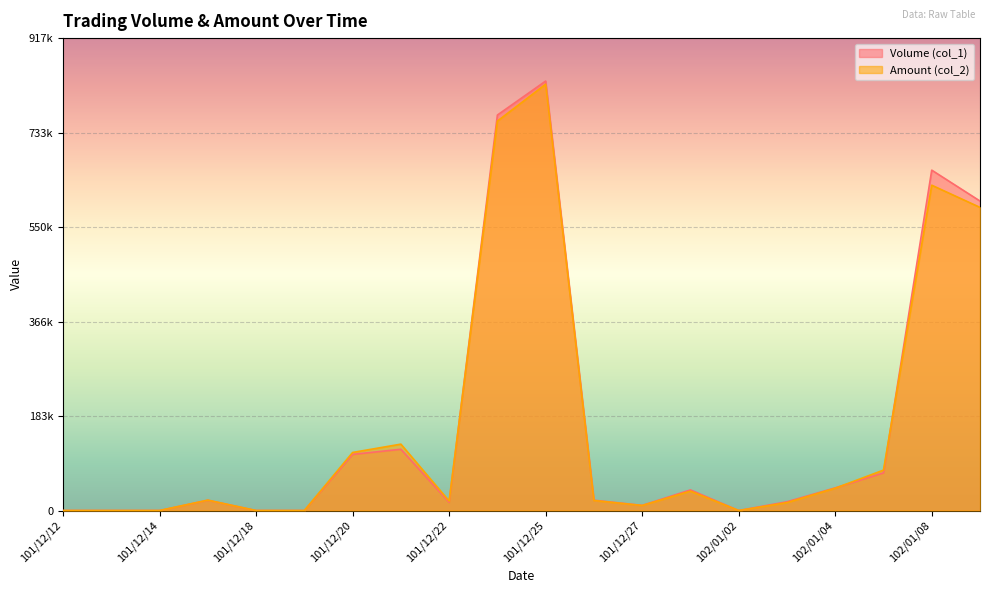

List the series in order of their peak value, lowest first.

Amount (col_2), Volume (col_1)